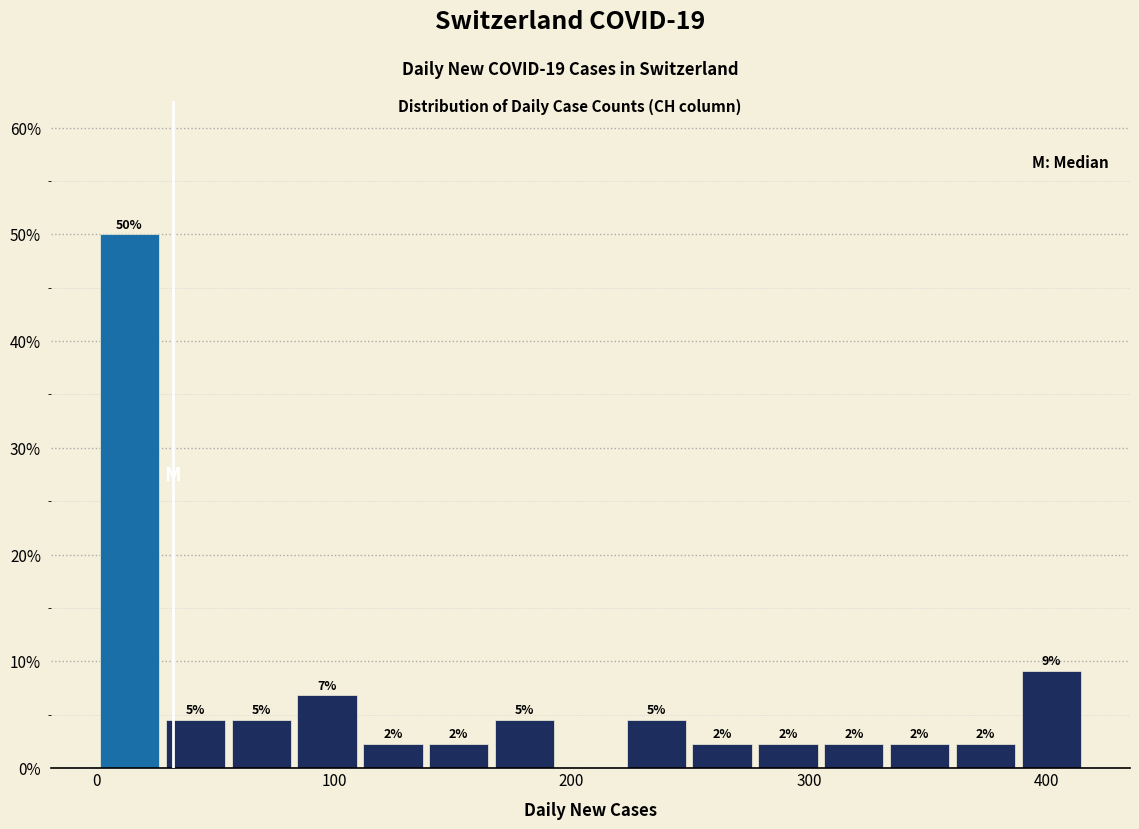

Around what value on the x-axis is the tallest bar? Give the approximate position of its centre, as read against the axis.

10